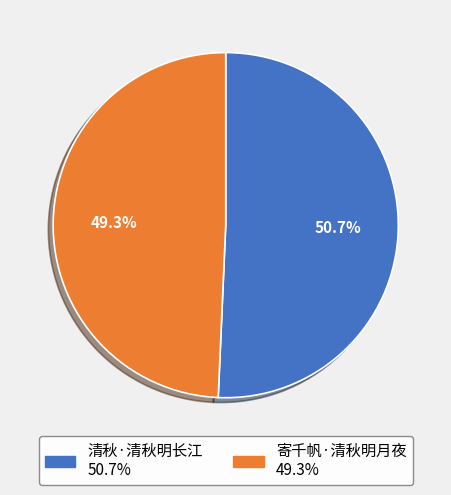

Does 寄千帆·清秋明月夜 represent more than half of the total?

No